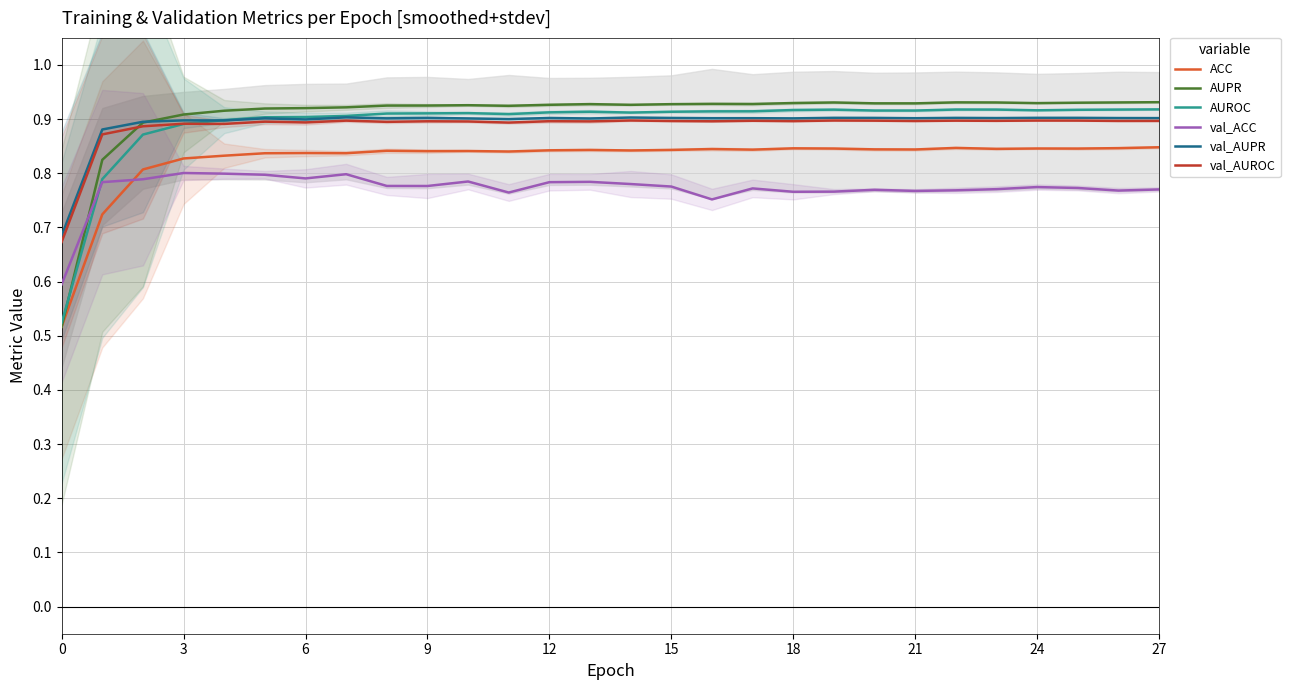

True or false: val_AUPR has a value of 0.5 at 27.

False